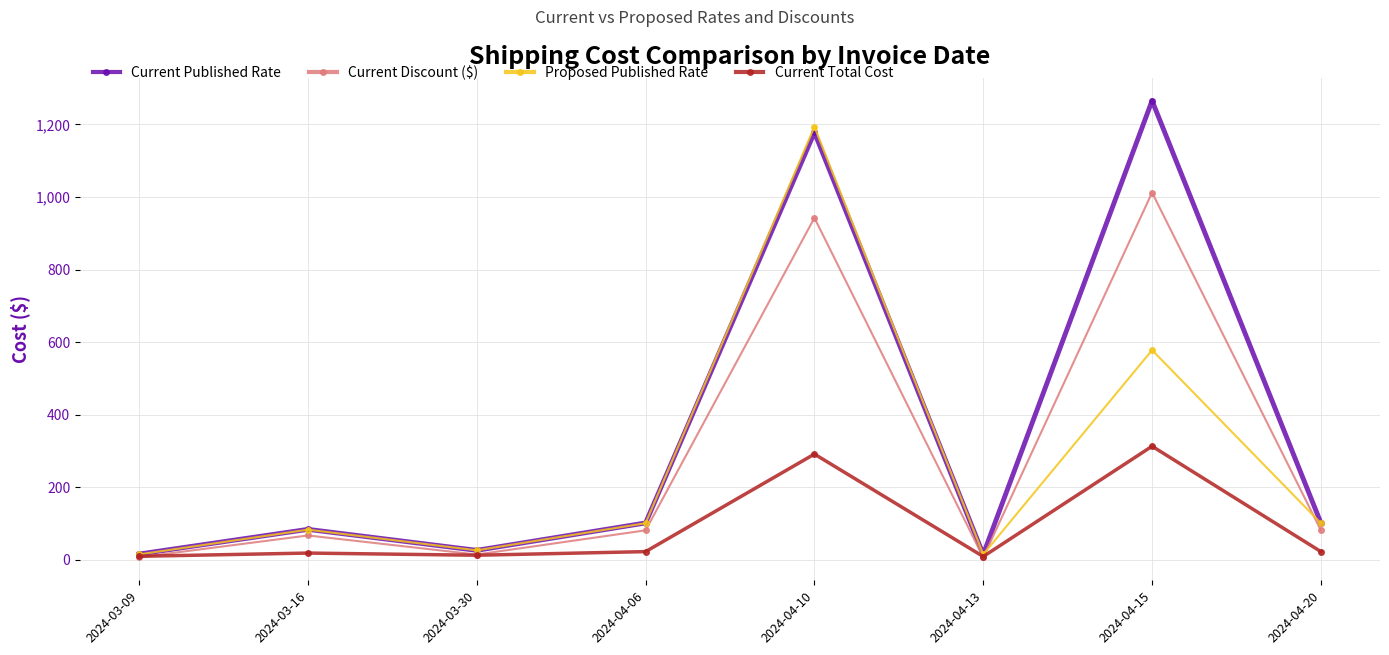

Which series has the largest range (max minus min)?

Current Published Rate